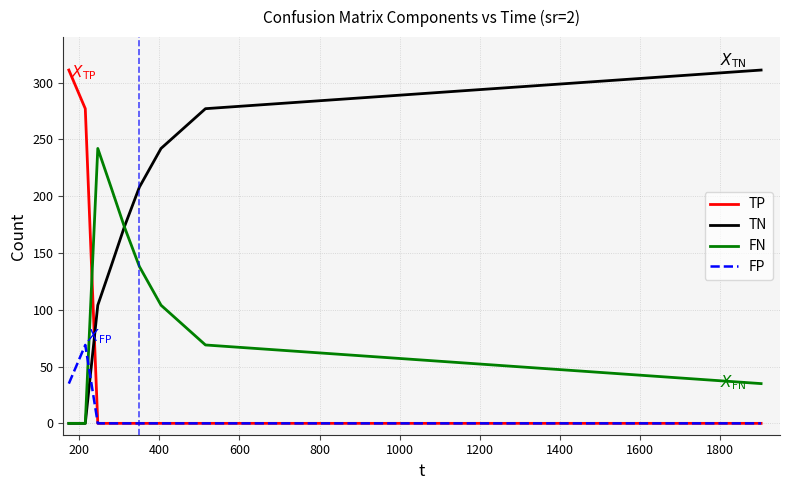

List the series in order of their overall mean, highest first.

TN, FN, TP, FP